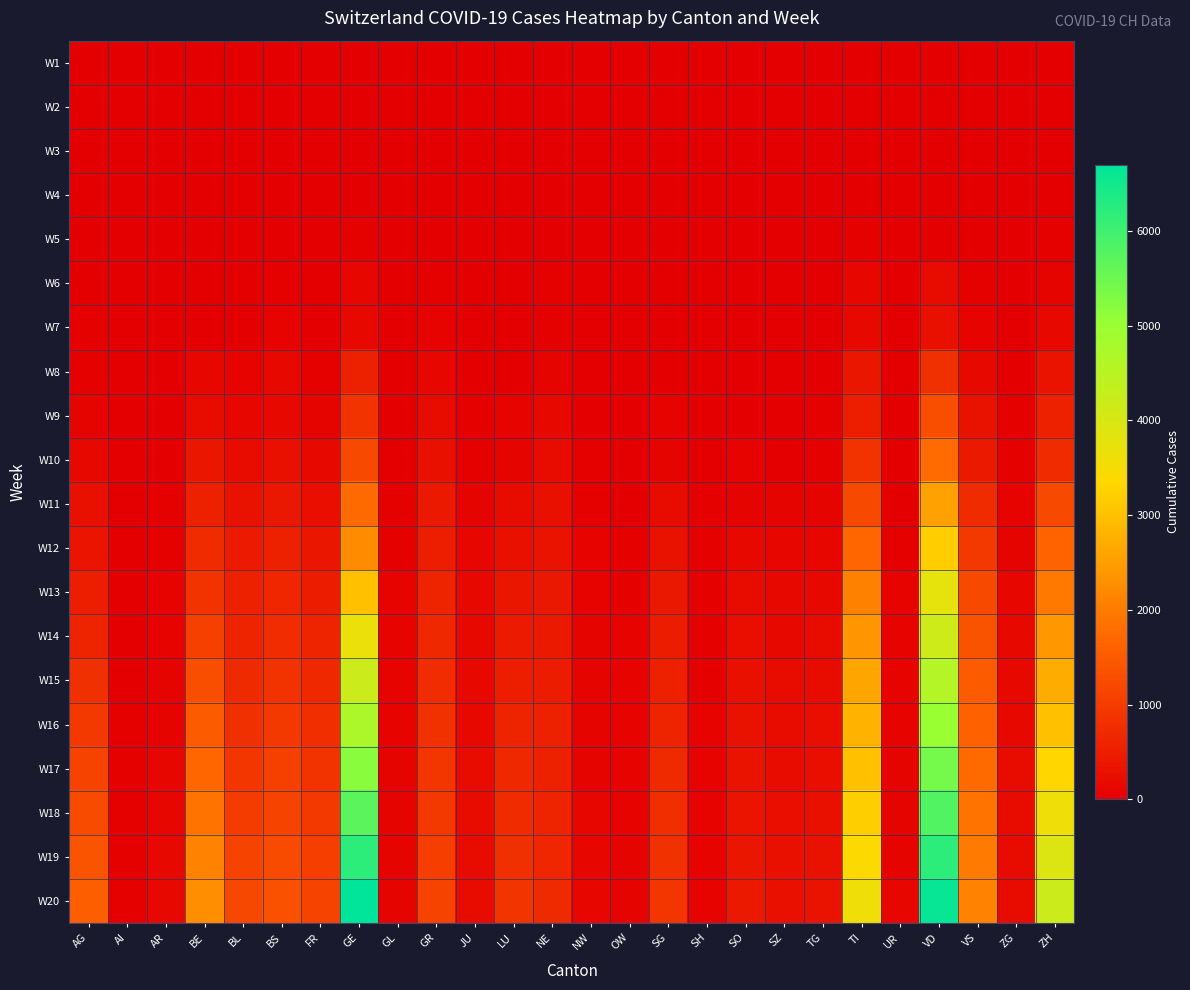

Reading left to right, what are all the values shown in this chart?

W1: AG=0	AI=0	AR=0	BE=0	BL=0	BS=1	FR=0	GE=0	GL=0	GR=2	JU=1	LU=0	NE=0	NW=0	OW=0	SG=0	SH=0	SO=0	SZ=0	TG=0	TI=0	UR=0	VD=0	VS=0	ZG=0	ZH=2
W2: AG=1	AI=0	AR=0	BE=1	BL=1	BS=1	FR=0	GE=5	GL=0	GR=6	JU=1	LU=0	NE=0	NW=0	OW=0	SG=0	SH=0	SO=0	SZ=0	TG=0	TI=1	UR=0	VD=0	VS=1	ZG=0	ZH=2
W3: AG=6	AI=0	AR=0	BE=0	BL=2	BS=3	FR=0	GE=14	GL=0	GR=10	JU=2	LU=0	NE=1	NW=0	OW=0	SG=0	SH=0	SO=0	SZ=1	TG=0	TI=8	UR=0	VD=0	VS=3	ZG=1	ZH=13
W4: AG=9	AI=0	AR=1	BE=0	BL=6	BS=8	FR=6	GE=20	GL=0	GR=15	JU=4	LU=0	NE=9	NW=0	OW=0	SG=0	SH=0	SO=0	SZ=0	TG=0	TI=25	UR=0	VD=0	VS=5	ZG=2	ZH=23
W5: AG=12	AI=0	AR=1	BE=17	BL=6	BS=15	FR=0	GE=30	GL=0	GR=16	JU=4	LU=0	NE=13	NW=0	OW=0	SG=2	SH=0	SO=1	SZ=6	TG=1	TI=28	UR=0	VD=23	VS=6	ZG=3	ZH=29
W6: AG=18	AI=0	AR=0	BE=0	BL=26	BS=49	FR=16	GE=114	GL=1	GR=44	JU=7	LU=0	NE=37	NW=4	OW=0	SG=0	SH=1	SO=0	SZ=0	TG=5	TI=108	UR=0	VD=203	VS=30	ZG=11	ZH=101
W7: AG=27	AI=0	AR=5	BE=0	BL=26	BS=73	FR=22	GE=155	GL=3	GR=53	JU=12	LU=0	NE=46	NW=5	OW=0	SG=15	SH=1	SO=0	SZ=0	TG=5	TI=163	UR=2	VD=277	VS=53	ZG=11	ZH=140
W8: AG=52	AI=4	AR=0	BE=123	BL=76	BS=143	FR=45	GE=556	GL=10	GR=118	JU=25	LU=0	NE=93	NW=10	OW=0	SG=0	SH=2	SO=0	SZ=0	TG=17	TI=368	UR=0	VD=796	VS=172	ZG=20	ZH=326
W9: AG=101	AI=0	AR=11	BE=193	BL=116	BS=181	FR=86	GE=863	GL=14	GR=204	JU=32	LU=65	NE=146	NW=18	OW=0	SG=61	SH=8	SO=0	SZ=0	TG=32	TI=511	UR=5	VD=1303	VS=312	ZG=33	ZH=568
W10: AG=168	AI=0	AR=0	BE=377	BL=184	BS=270	FR=145	GE=1213	GL=20	GR=283	JU=44	LU=92	NE=189	NW=28	OW=0	SG=98	SH=17	SO=66	SZ=0	TG=50	TI=849	UR=7	VD=1754	VS=436	ZG=48	ZH=711
W11: AG=266	AI=8	AR=33	BE=532	BL=306	BS=410	FR=255	GE=1730	GL=33	GR=419	JU=82	LU=205	NE=265	NW=42	OW=25	SG=200	SH=34	SO=104	SZ=97	TG=88	TI=1209	UR=25	VD=2546	VS=728	ZG=72	ZH=1221
W12: AG=364	AI=12	AR=44	BE=718	BL=466	BS=530	FR=369	GE=2232	GL=47	GR=513	JU=114	LU=287	NE=316	NW=54	OW=37	SG=306	SH=37	SO=157	SZ=119	TG=118	TI=1688	UR=40	VD=3177	VS=968	ZG=94	ZH=1627
W13: AG=499	AI=14	AR=58	BE=856	BL=561	BS=653	FR=491	GE=3004	GL=53	GR=617	JU=140	LU=375	NE=402	NW=70	OW=47	SG=394	SH=44	SO=196	SZ=140	TG=155	TI=2091	UR=57	VD=3764	VS=1211	ZG=114	ZH=1947
W14: AG=626	AI=20	AR=65	BE=1073	BL=625	BS=754	FR=588	GE=3679	GL=59	GR=678	JU=149	LU=449	NE=444	NW=79	OW=56	SG=480	SH=47	SO=237	SZ=165	TG=199	TI=2377	UR=62	VD=4185	VS=1385	ZG=138	ZH=2428
W15: AG=800	AI=25	AR=80	BE=1300	BL=700	BS=850	FR=680	GE=4200	GL=65	GR=750	JU=160	LU=520	NE=490	NW=85	OW=60	SG=550	SH=50	SO=270	SZ=185	TG=220	TI=2600	UR=70	VD=4600	VS=1500	ZG=155	ZH=2700
W16: AG=950	AI=30	AR=95	BE=1500	BL=800	BS=950	FR=770	GE=4700	GL=72	GR=820	JU=175	LU=590	NE=530	NW=92	OW=66	SG=620	SH=54	SO=300	SZ=205	TG=240	TI=2800	UR=78	VD=5000	VS=1620	ZG=170	ZH=3000
W17: AG=1100	AI=35	AR=110	BE=1700	BL=900	BS=1050	FR=860	GE=5200	GL=80	GR=890	JU=190	LU=660	NE=570	NW=100	OW=72	SG=690	SH=58	SO=330	SZ=225	TG=260	TI=3000	UR=86	VD=5400	VS=1740	ZG=185	ZH=3300
W18: AG=1250	AI=40	AR=125	BE=1900	BL=1000	BS=1150	FR=950	GE=5700	GL=88	GR=960	JU=205	LU=730	NE=610	NW=108	OW=78	SG=760	SH=62	SO=360	SZ=245	TG=280	TI=3200	UR=94	VD=5800	VS=1860	ZG=200	ZH=3600
W19: AG=1400	AI=45	AR=140	BE=2100	BL=1100	BS=1250	FR=1040	GE=6200	GL=96	GR=1030	JU=220	LU=800	NE=650	NW=116	OW=84	SG=830	SH=66	SO=390	SZ=265	TG=300	TI=3400	UR=102	VD=6200	VS=1980	ZG=215	ZH=3900
W20: AG=1550	AI=50	AR=155	BE=2300	BL=1200	BS=1350	FR=1130	GE=6700	GL=104	GR=1100	JU=235	LU=870	NE=690	NW=124	OW=90	SG=900	SH=70	SO=420	SZ=285	TG=320	TI=3600	UR=110	VD=6600	VS=2100	ZG=230	ZH=4200